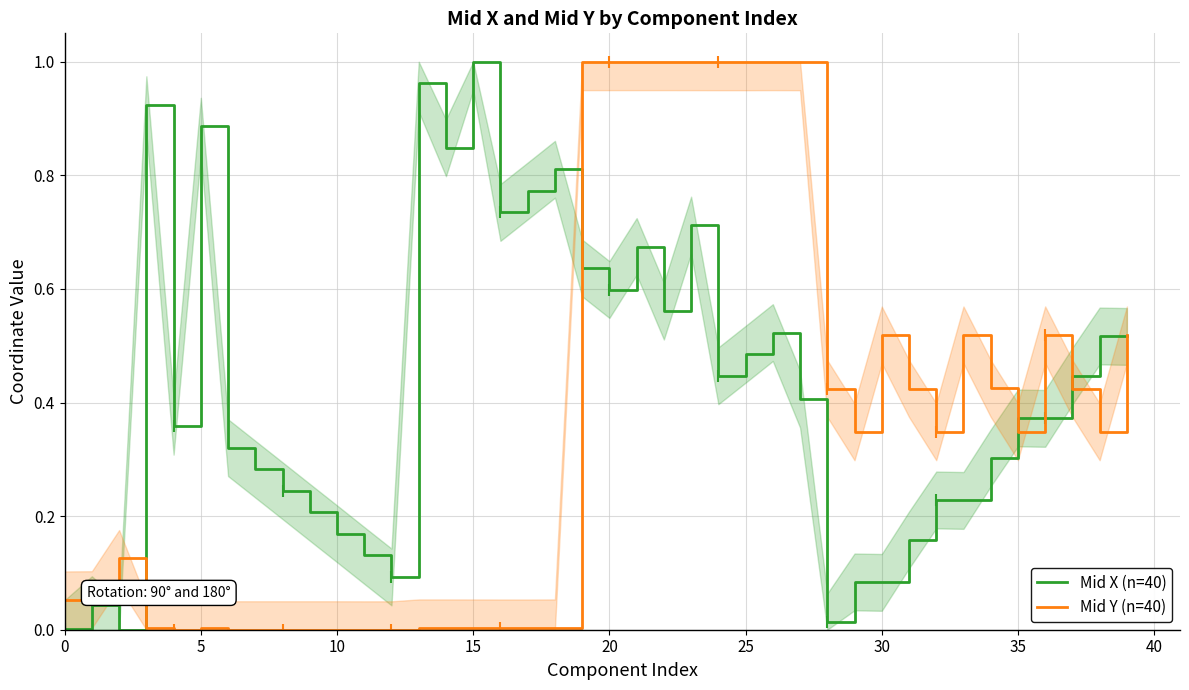

Reading left to right, list all the values displayed in this chart.

Mid X (n=40): 0.0	0.0	0.0	0.9	0.4	0.9	0.3	0.3	0.2	0.2	0.2	0.1	0.1	1.0	0.8	1.0	0.7	0.8	0.8	0.6	0.6	0.7	0.6	0.7	0.4	0.5	0.5	0.4	0.0	0.1	0.1	0.2	0.2	0.2	0.3	0.4	0.4	0.4	0.5	0.5
Mid Y (n=40): 0.1	0.1	0.1	0.0	0.0	0.0	0.0	0.0	0.0	0.0	0.0	0.0	0.0	0.0	0.0	0.0	0.0	0.0	0.0	1.0	1.0	1.0	1.0	1.0	1.0	1.0	1.0	1.0	0.4	0.3	0.5	0.4	0.3	0.5	0.4	0.3	0.5	0.4	0.3	0.5